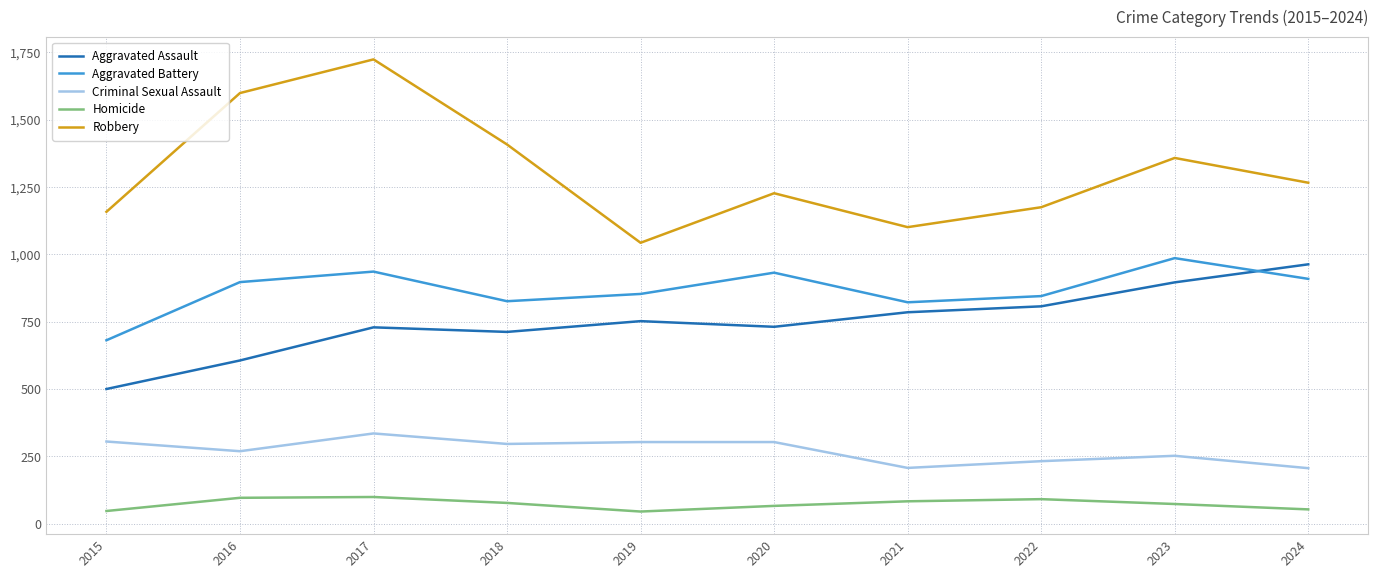

What are all the series names shown in the legend?

Aggravated Assault, Aggravated Battery, Criminal Sexual Assault, Homicide, Robbery